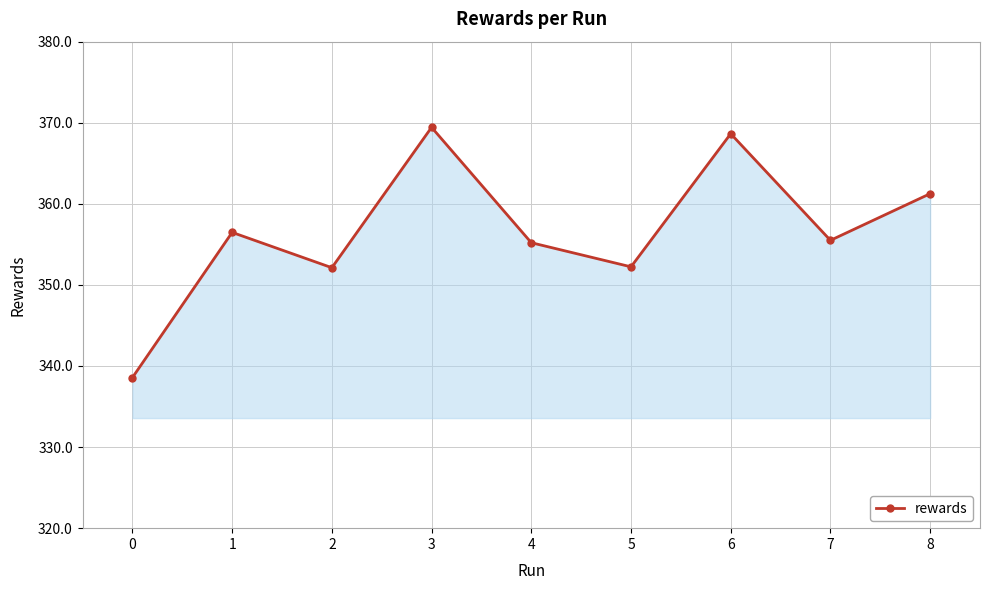

What is the sum of all values?

3209.4